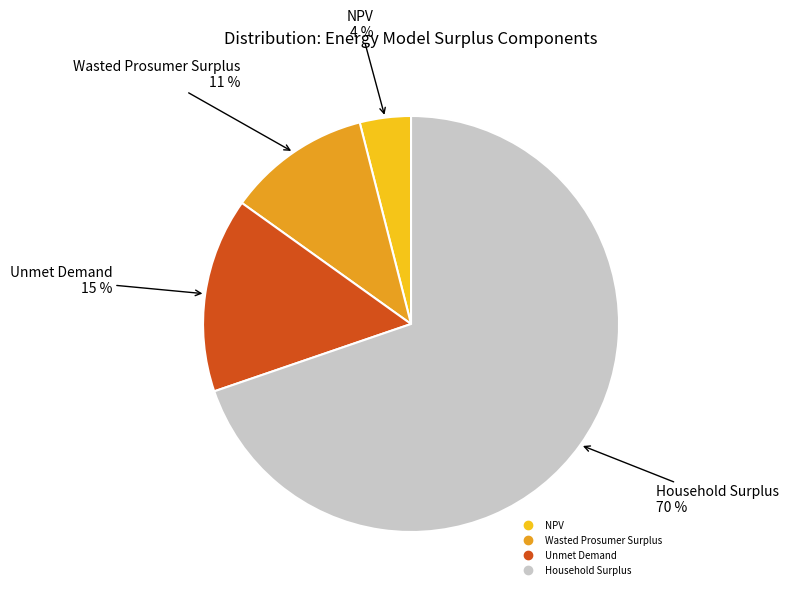

Does NPV account for over 50% of the chart?

No